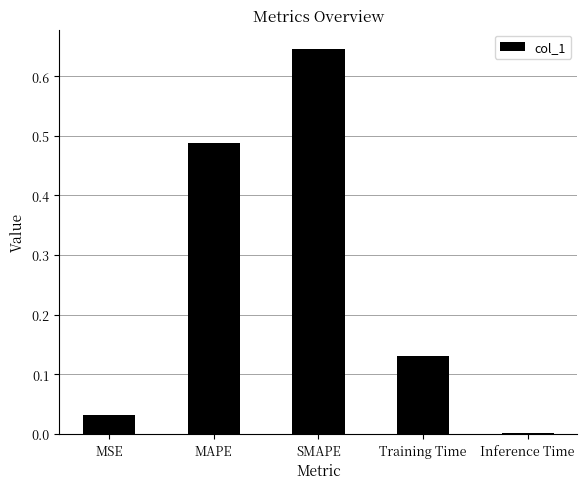

What is the change in value from MAPE to Training Time?

-0.4